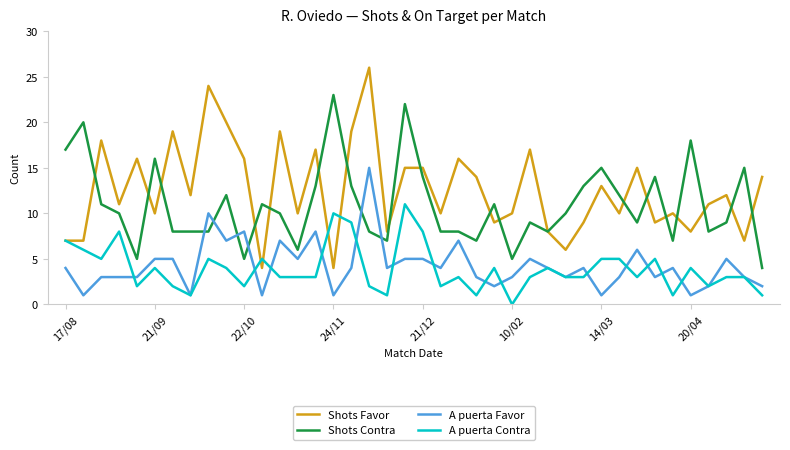

True or false: Shots Favor and A puerta Favor cross at least once.

False